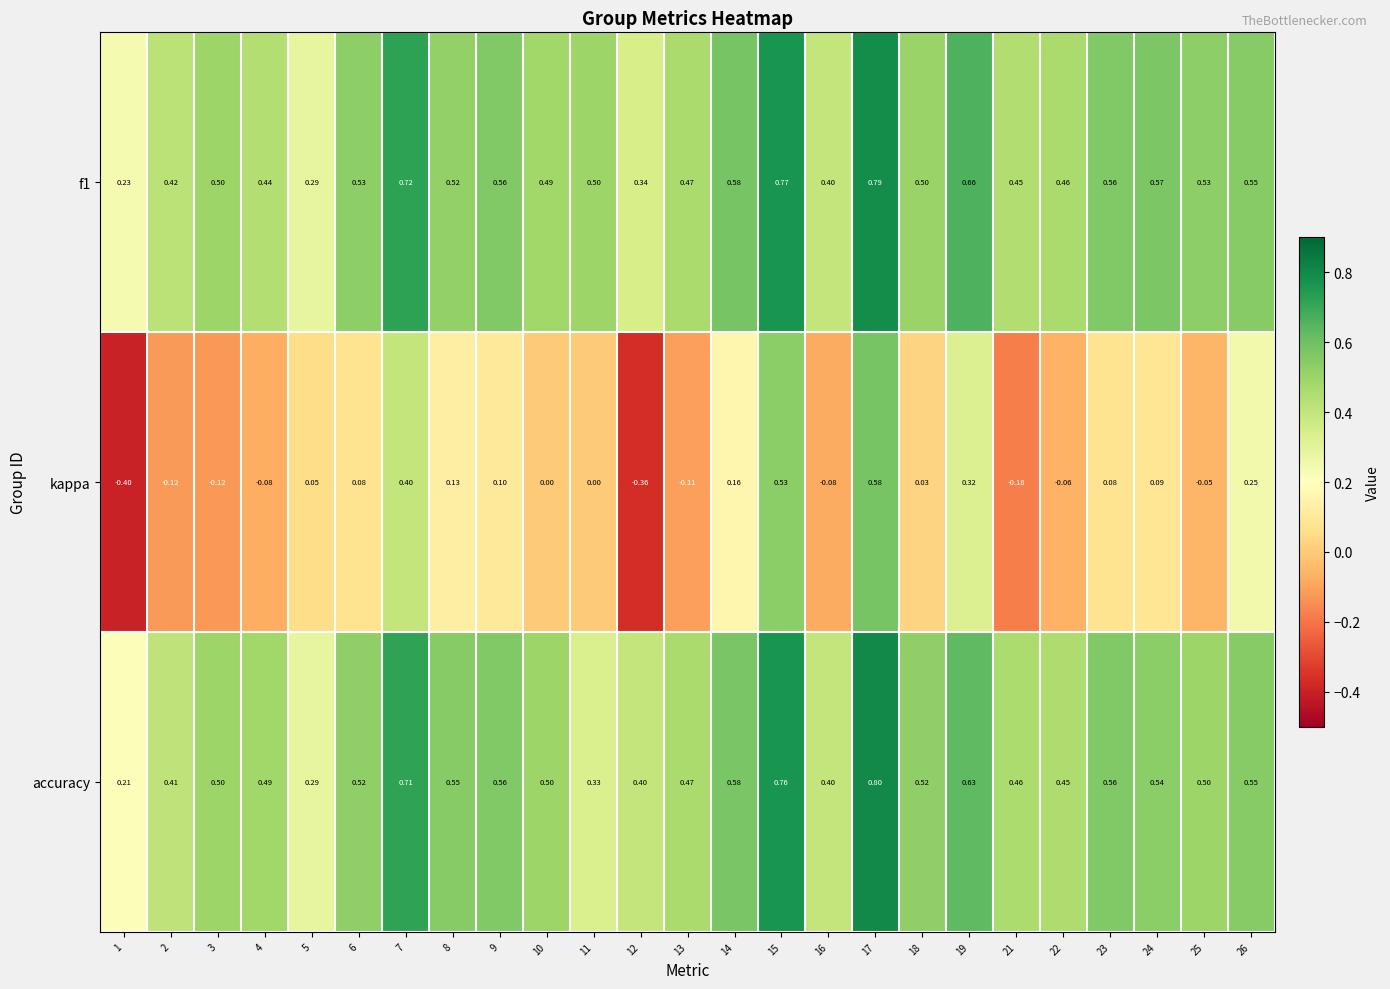

Which series has the widest spread of values?

kappa